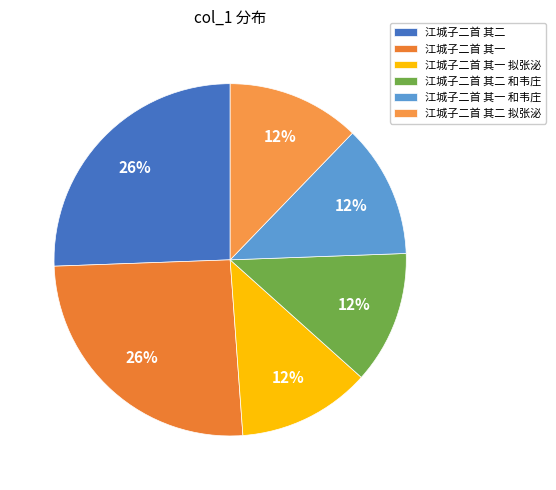

What percentage is the 江城子二首 其一 slice, to the nearest percent?

26%